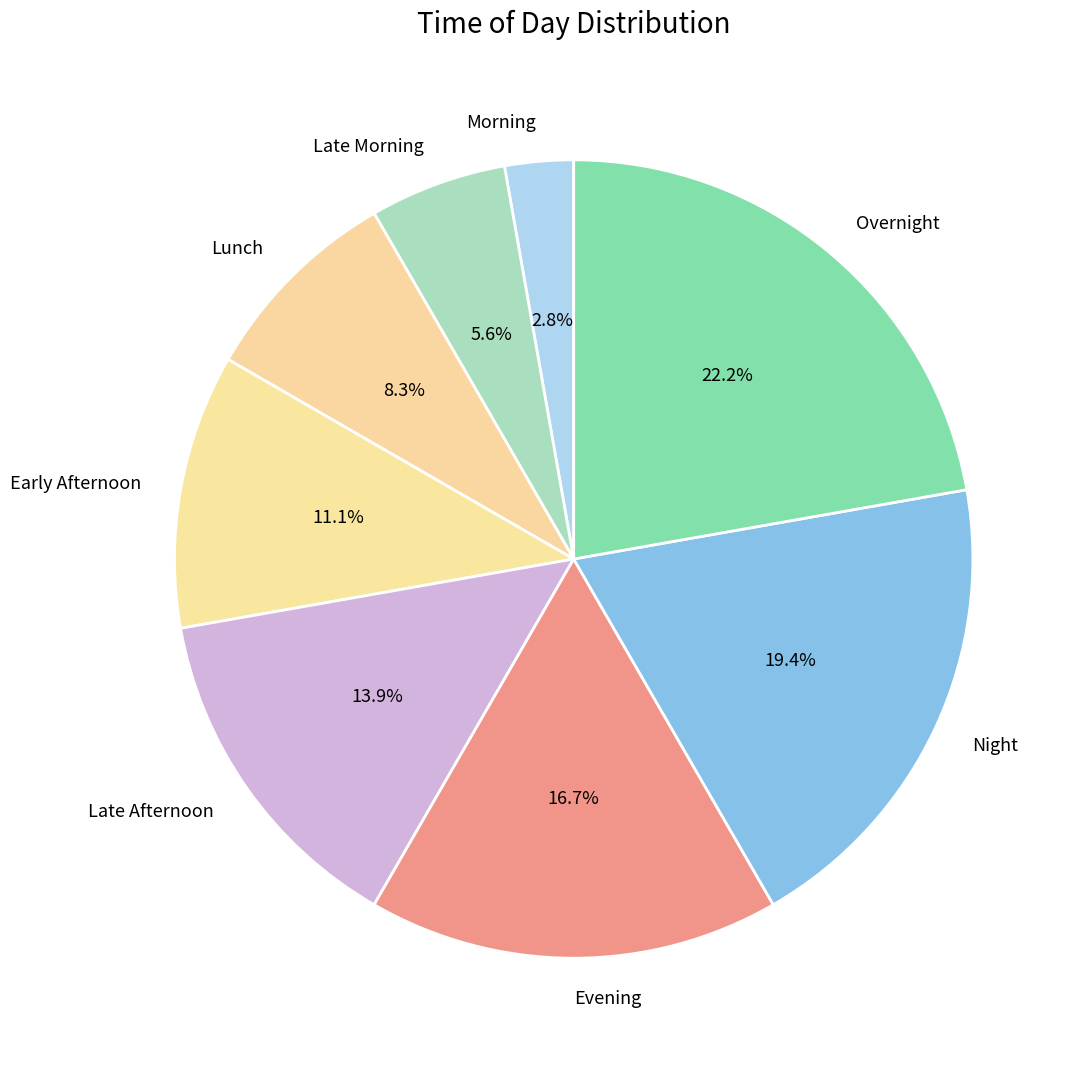

Which category has the smallest portion of the pie?

Morning